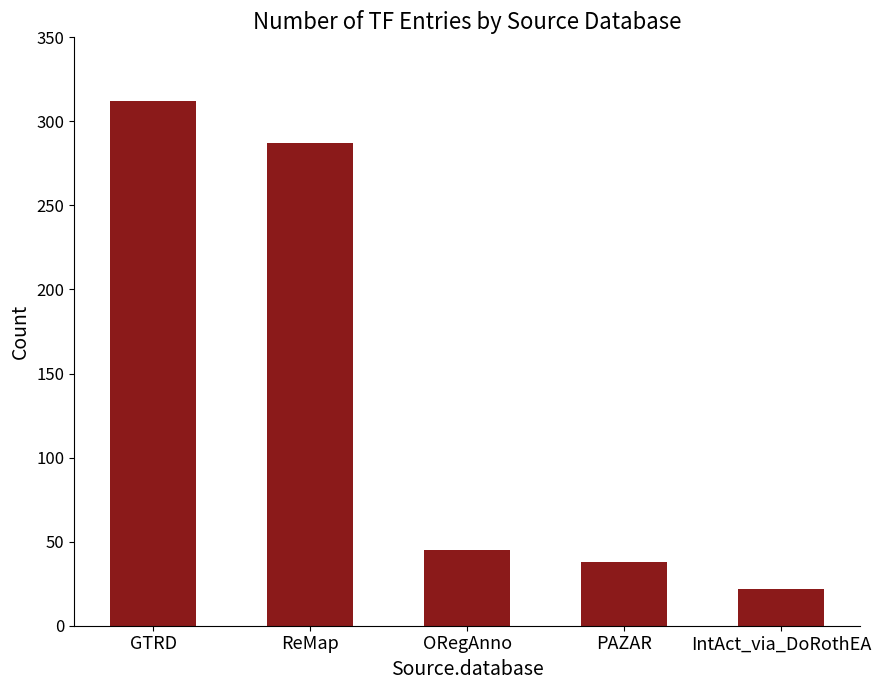

How many values are below 45?

2